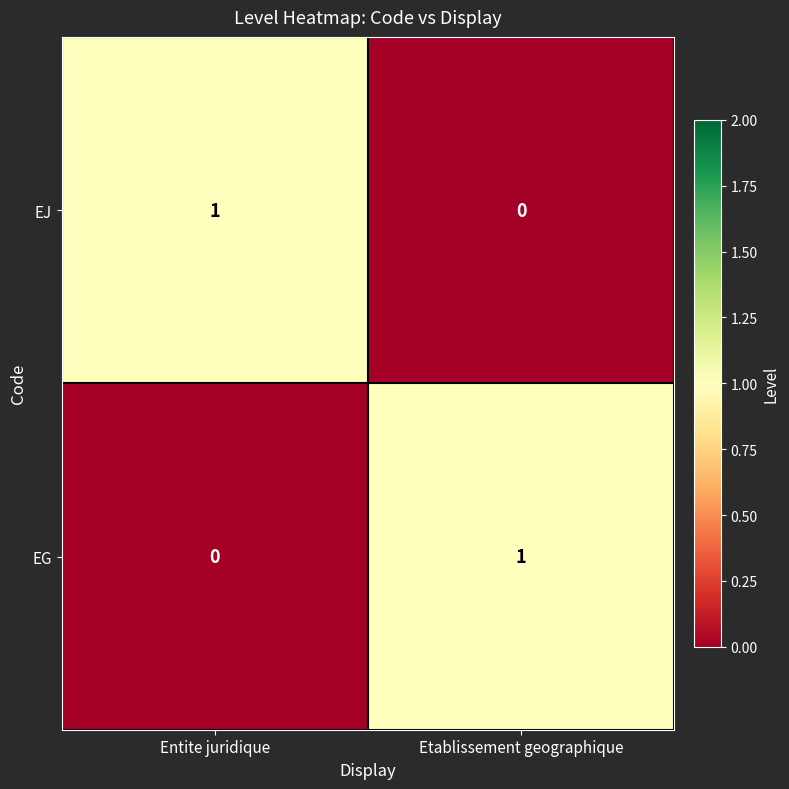

Where is EG nearest to the value 0?

Entite juridique